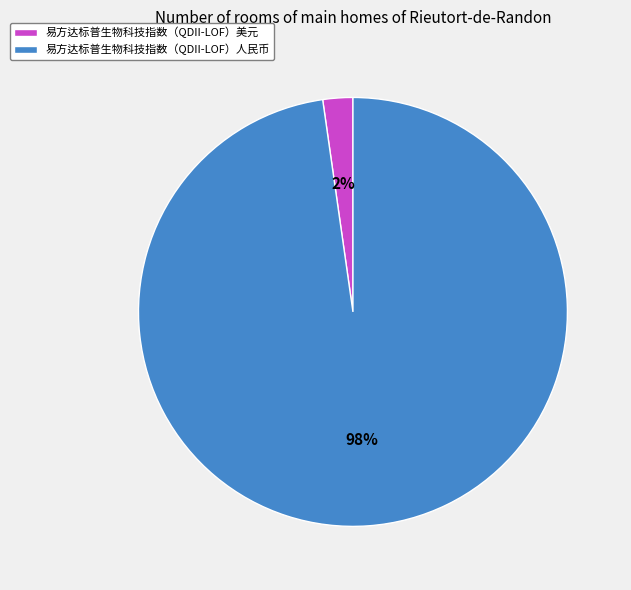

To the nearest percent, what is the average slice percentage?

50%